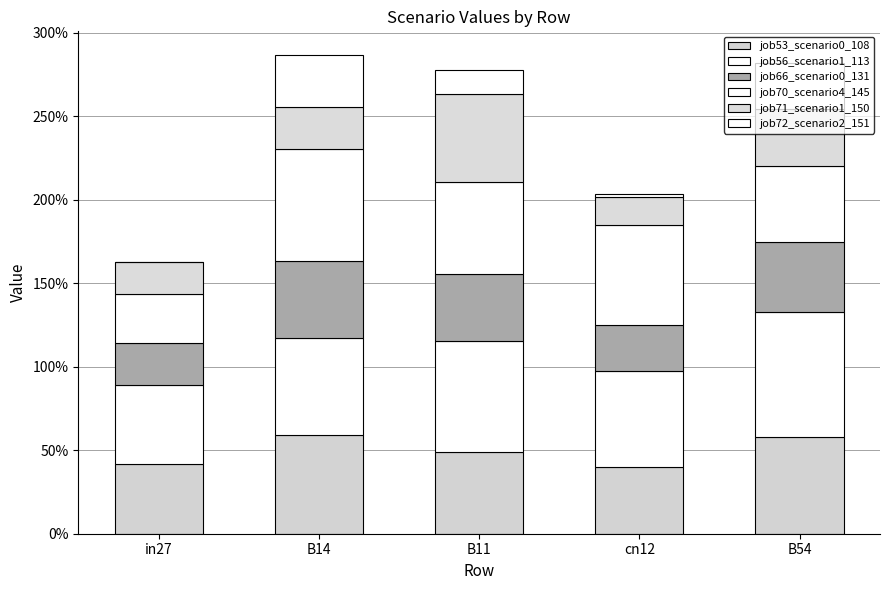

What is the label of the 4th bar from the right?

B14